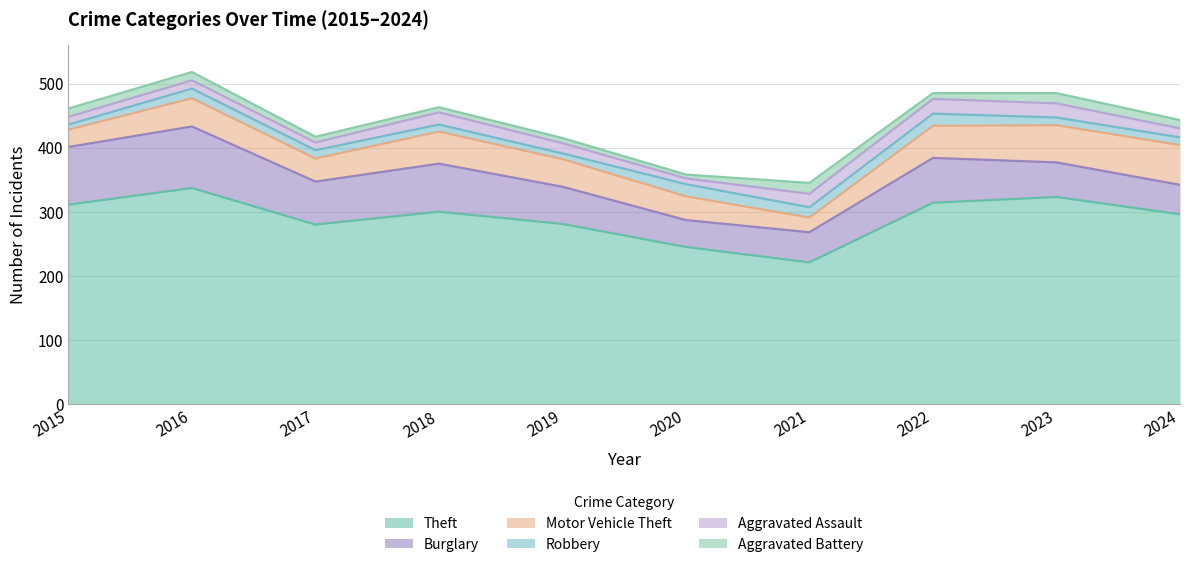

What is the sum of all Aggravated Assault values?

161